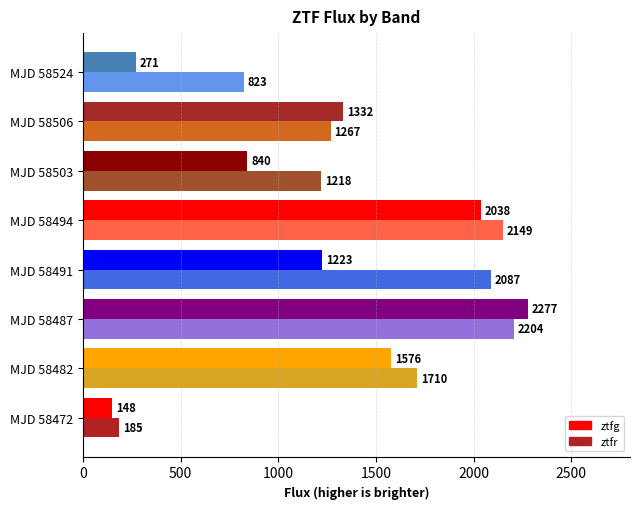

Which category has the lowest value in the ztfr series?

MJD 58472